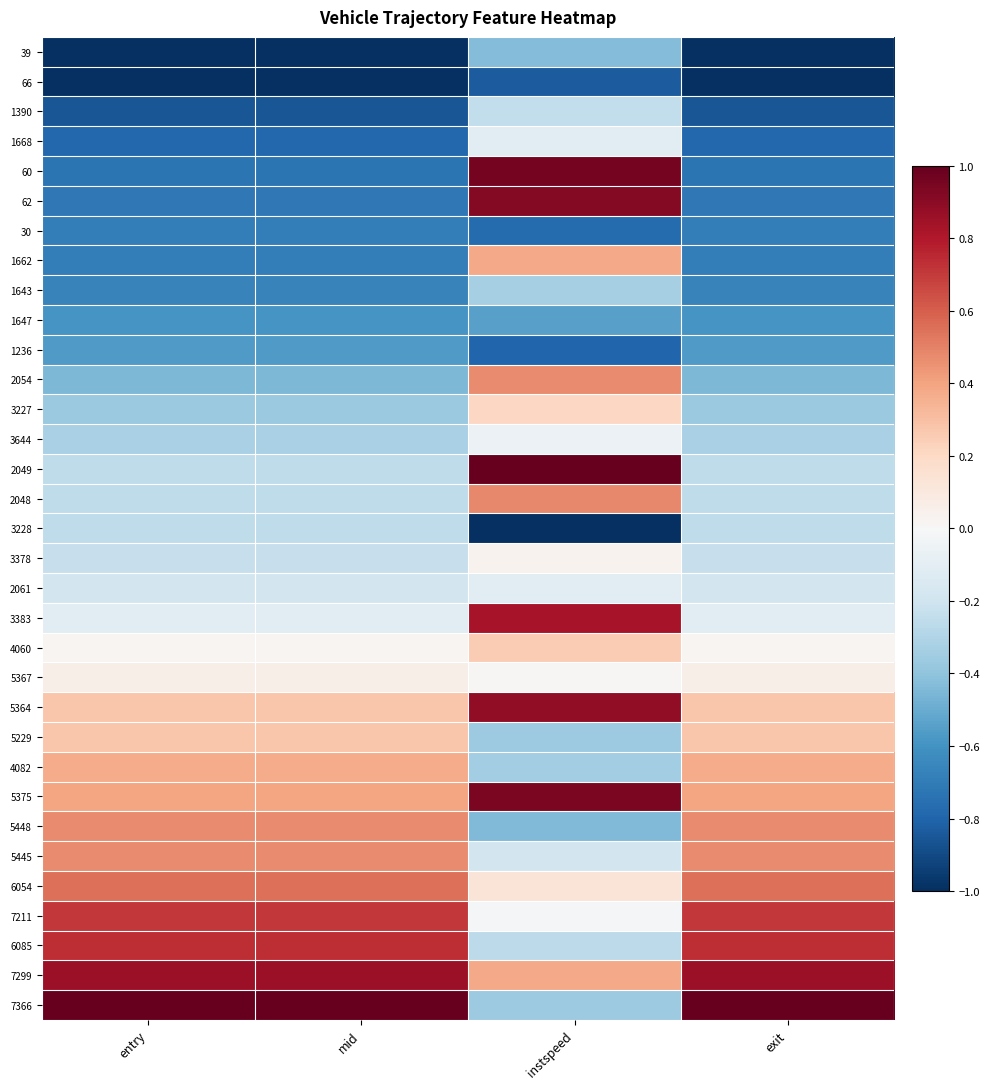

How many series are shown in this chart?

33